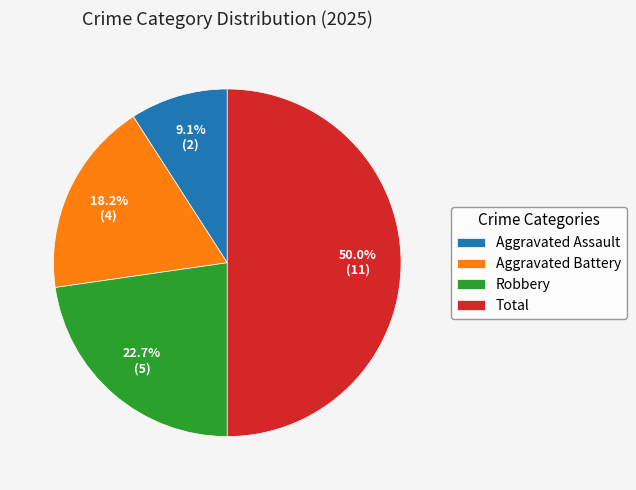

To the nearest percent, what is the combined percentage of Robbery and Aggravated Assault?

32%